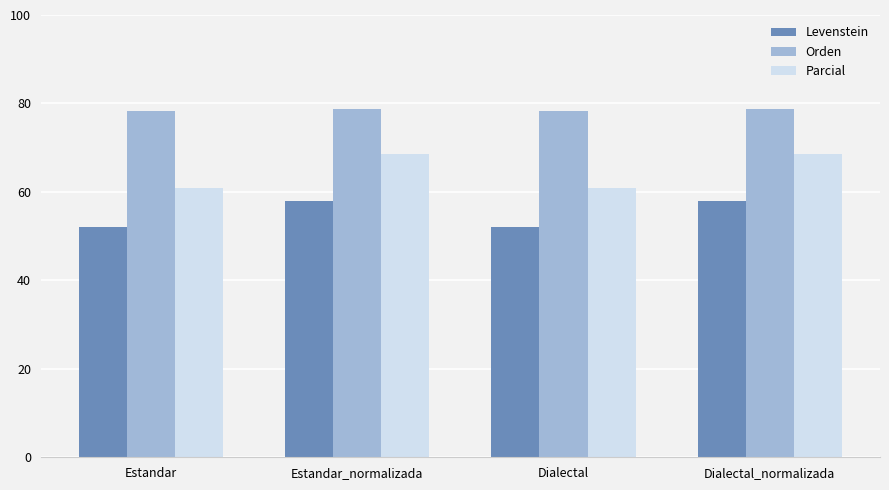

What is the difference between the maximum and minimum values in the Levenstein series?

5.7